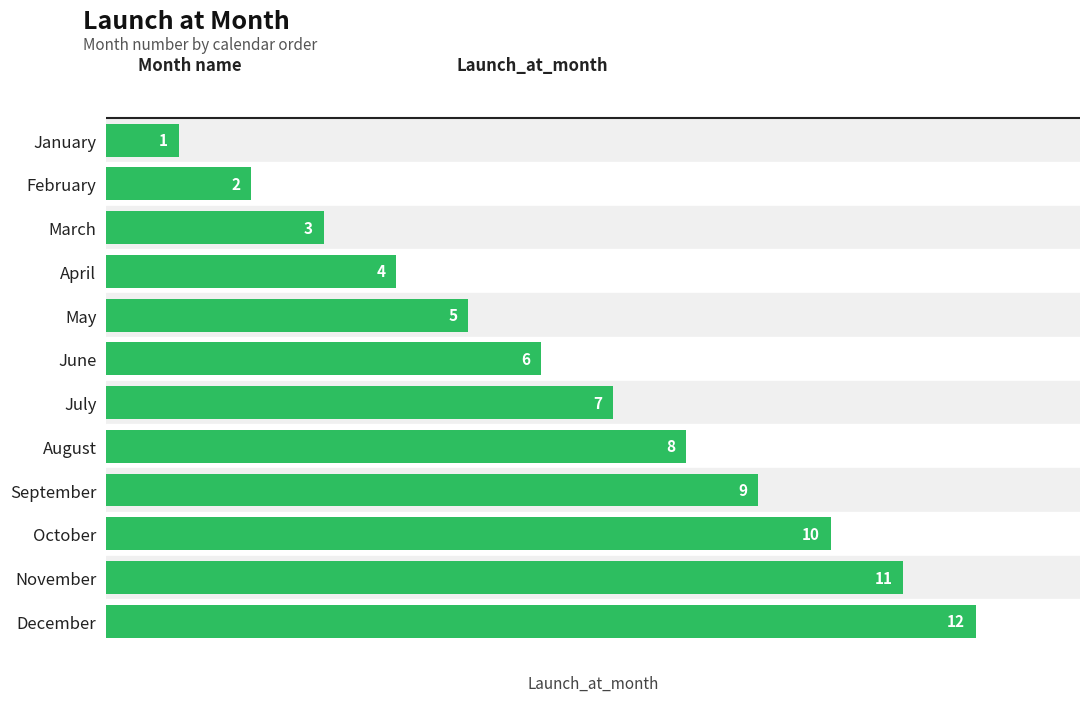

True or false: the data shows 2 at February.

True